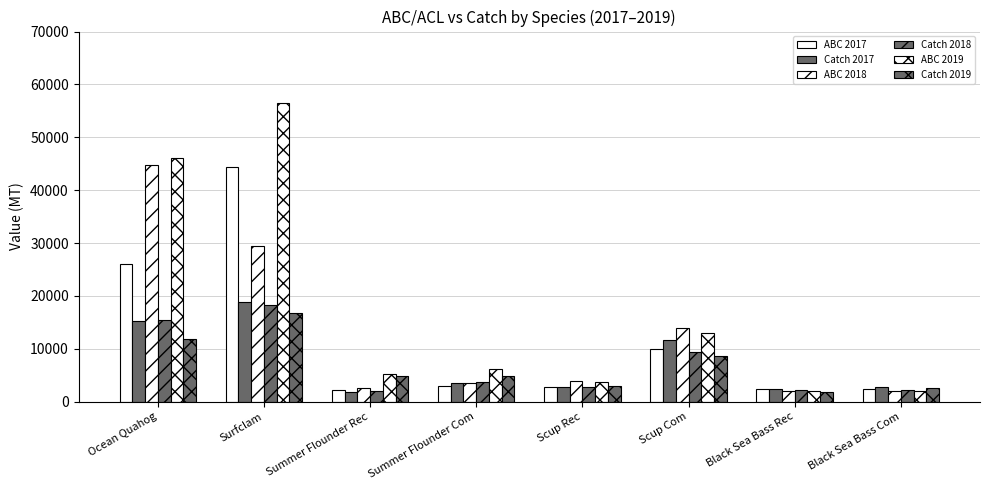

How many data points in ABC 2019 are above 6137?

4